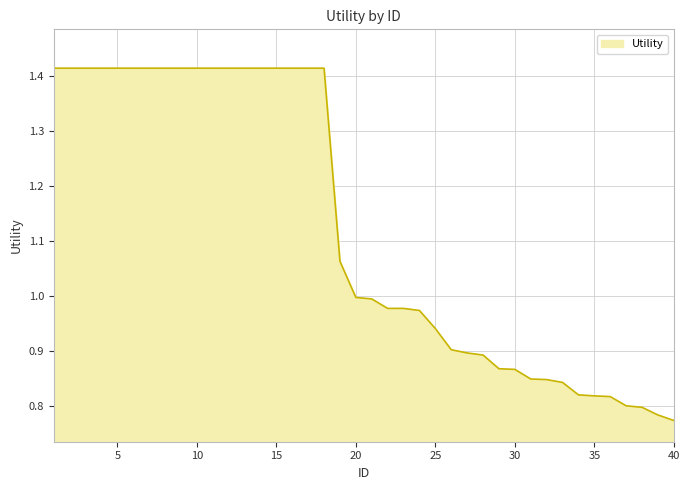

What is the difference between the maximum and minimum values?

0.6